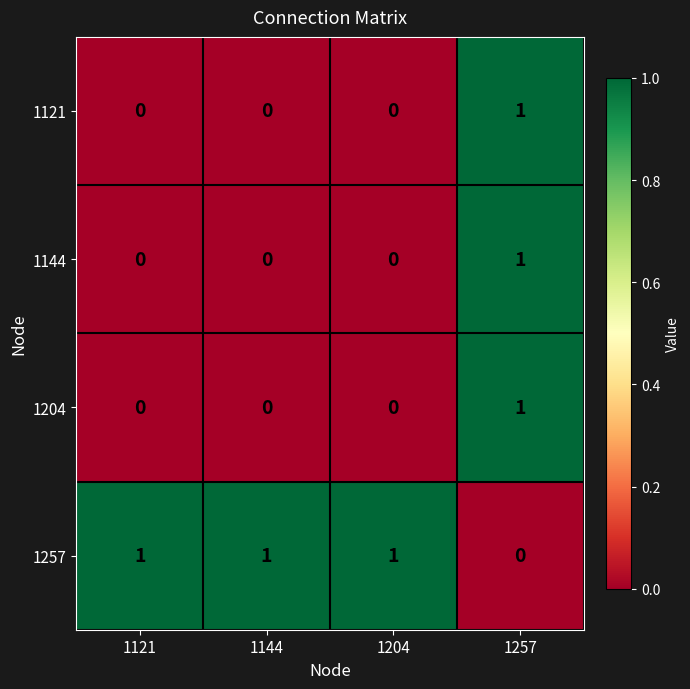

The value of 1121 at 1121 is -1. True or false?

False